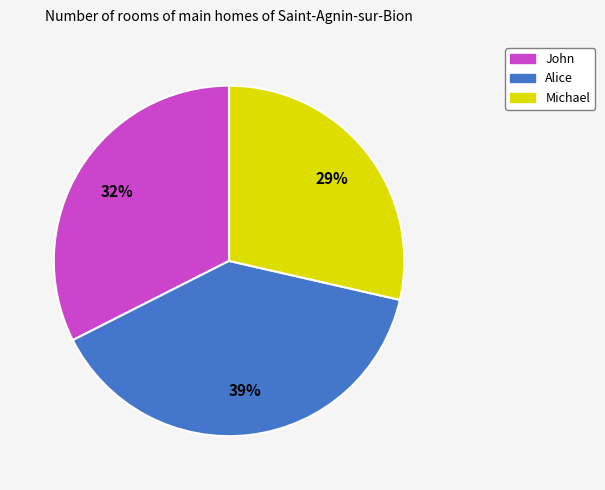

To the nearest percent, what is the combined percentage of Alice and John?

71%